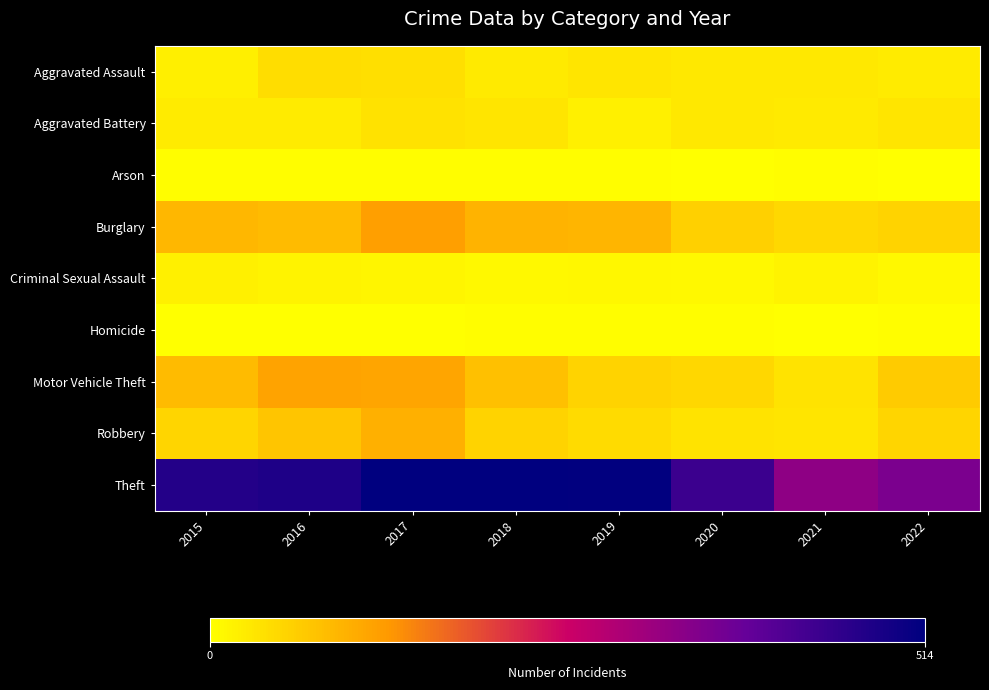

Which has a higher value, 2016 or 2022?

2016